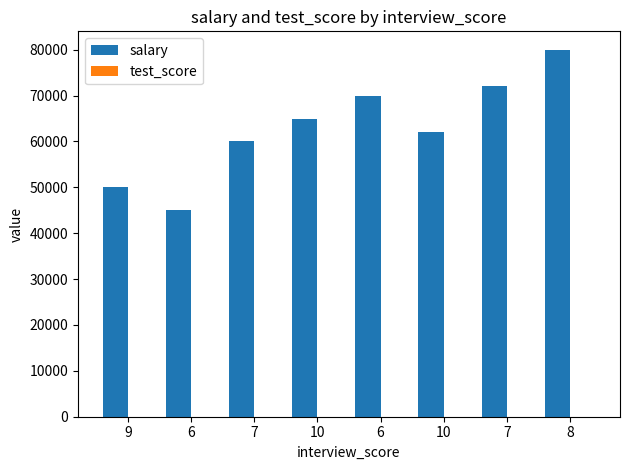

At which label does test_score first exceed 8?

10